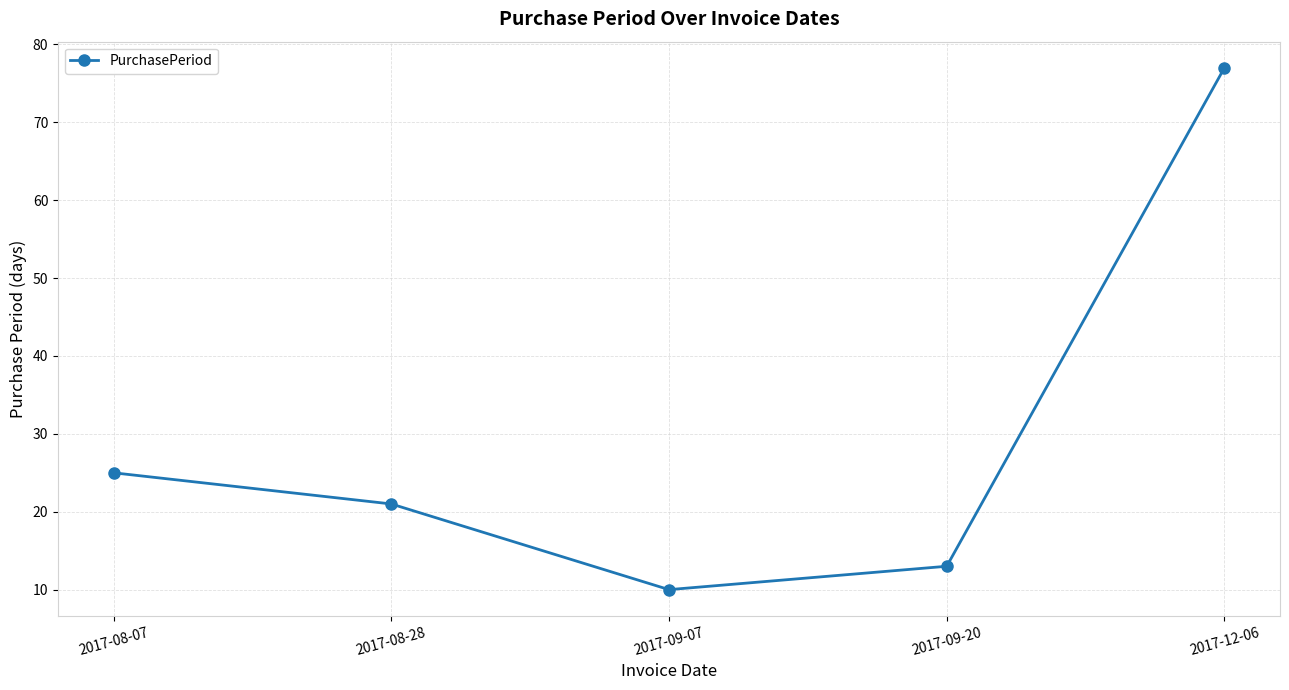

List the labels in order of value, largest first.

2017-12-06, 2017-08-07, 2017-08-28, 2017-09-20, 2017-09-07